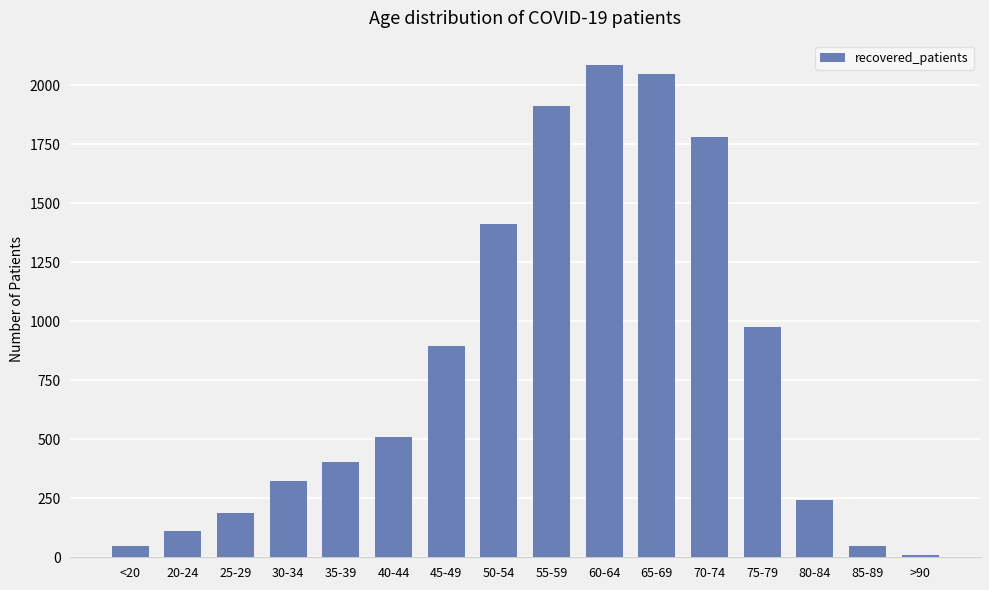

What is the greatest value displayed?

2085